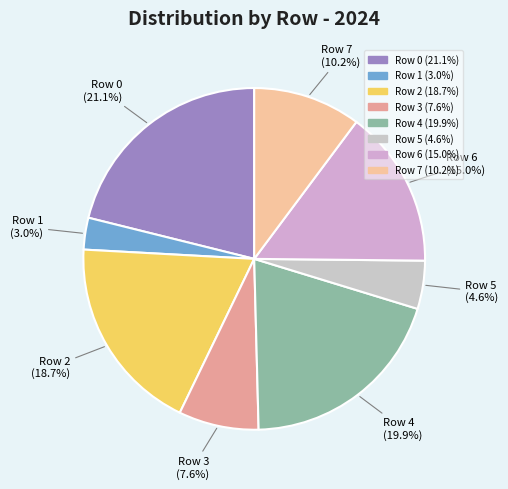

To the nearest percent, what is the combined percentage of Row 6 and Row 2?

34%